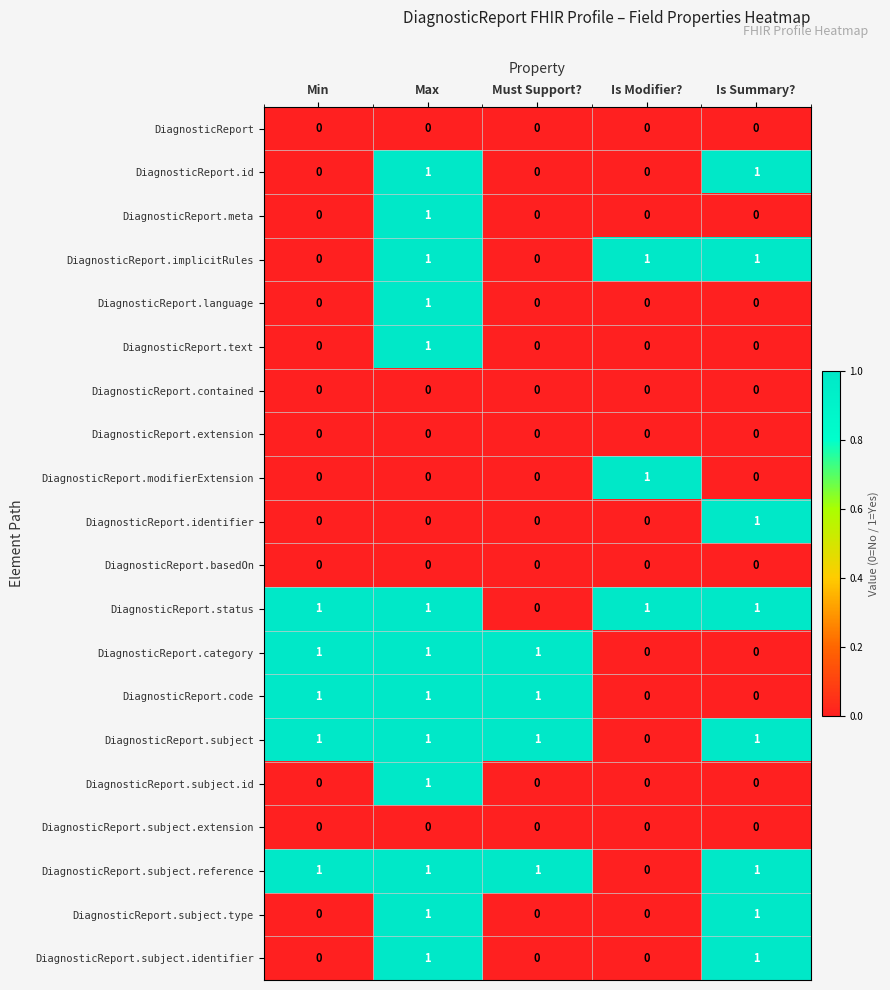

What is the difference between the highest and lowest values at Is Summary??

1